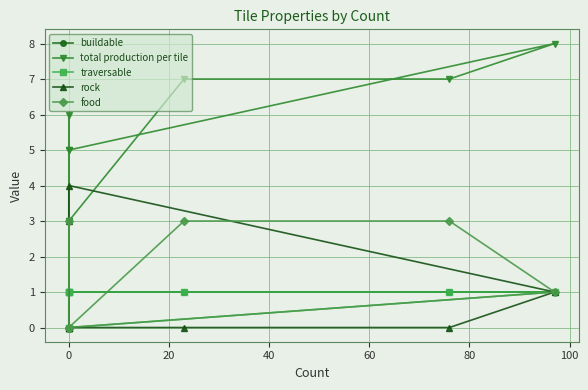

Rank the series by their maximum value, from highest to lowest.

total production per tile, rock, food, buildable, traversable